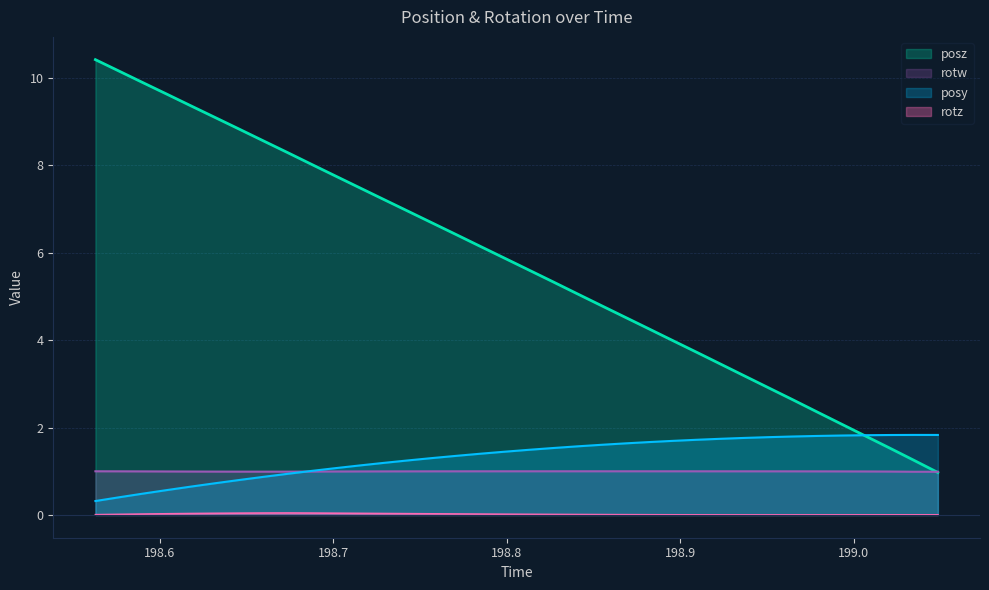

What is the maximum value shown in the chart?

10.4